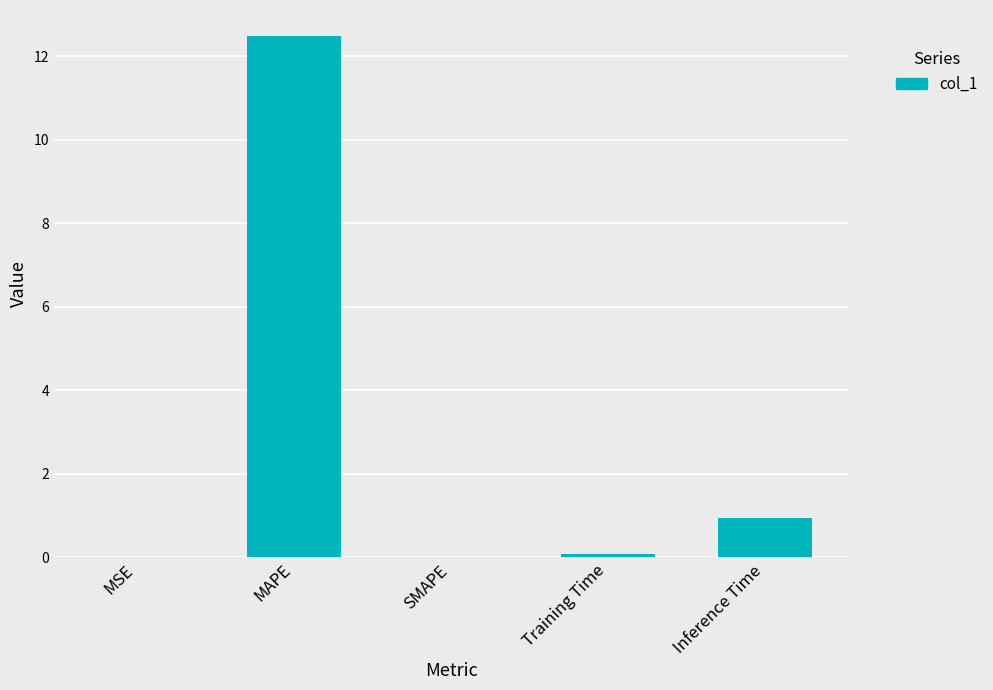

Does the chart contain stacked bars?

No